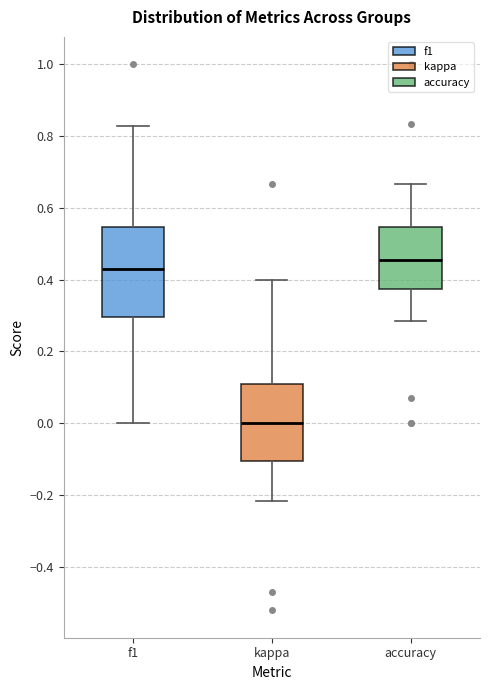

Comparing the boxes themselves (not the whiskers), which one is the tallest?

f1